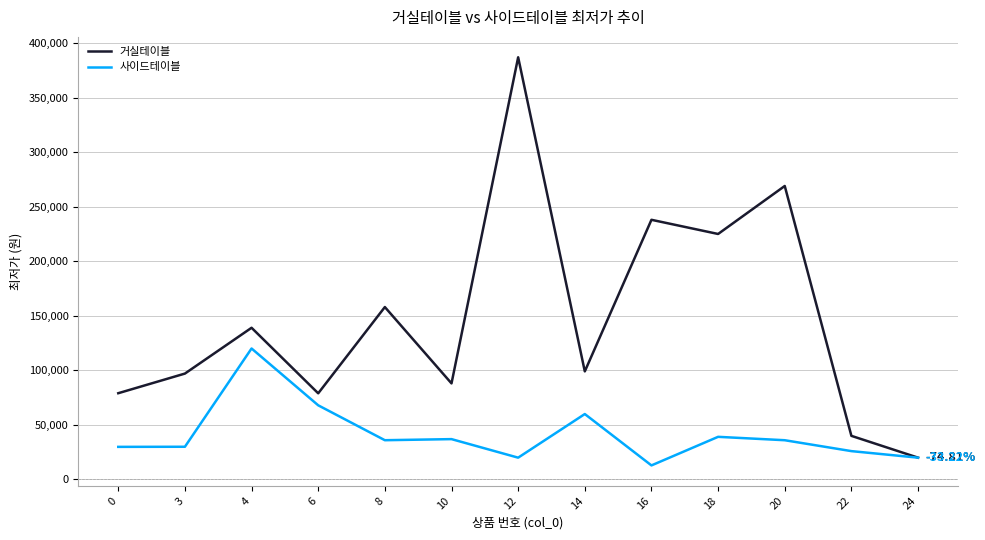

What are all the series names shown in the legend?

거실테이블, 사이드테이블